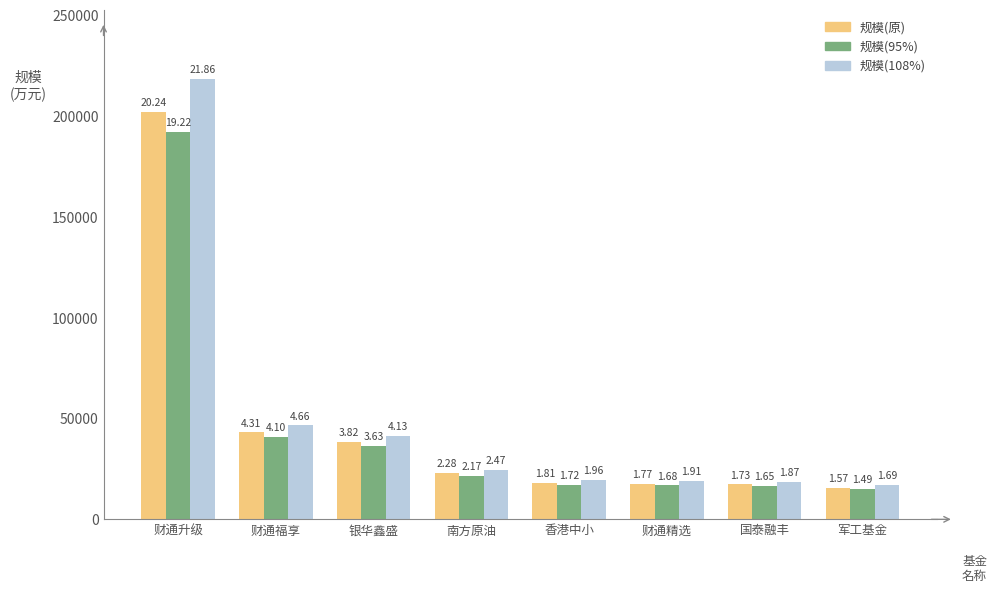

Are the bars horizontal?

No